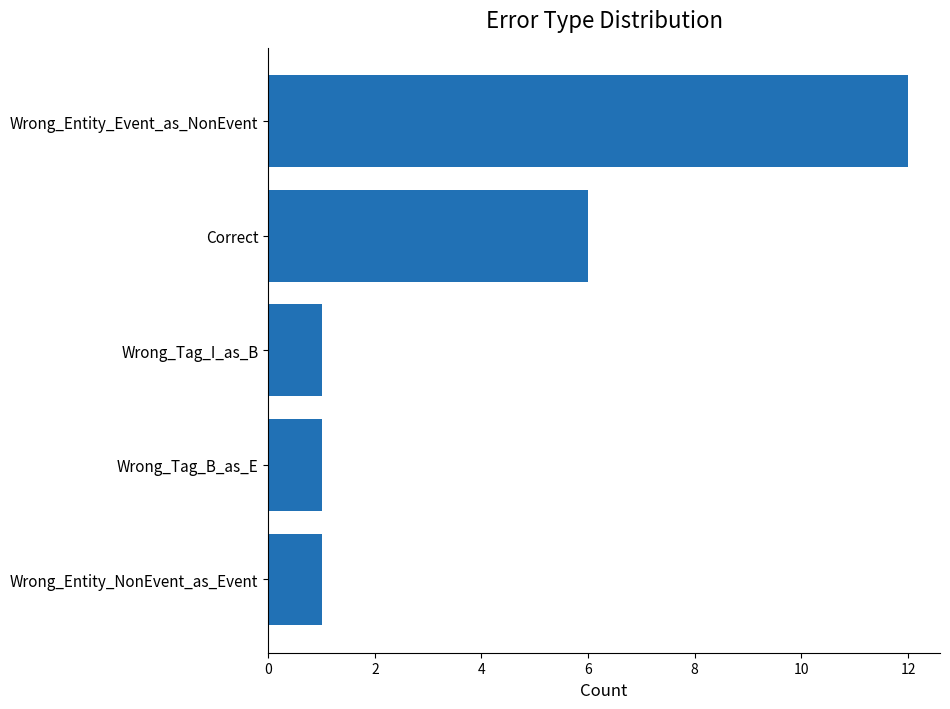

What is the change in value from Wrong_Entity_Event_as_NonEvent to Wrong_Tag_I_as_B?

-11